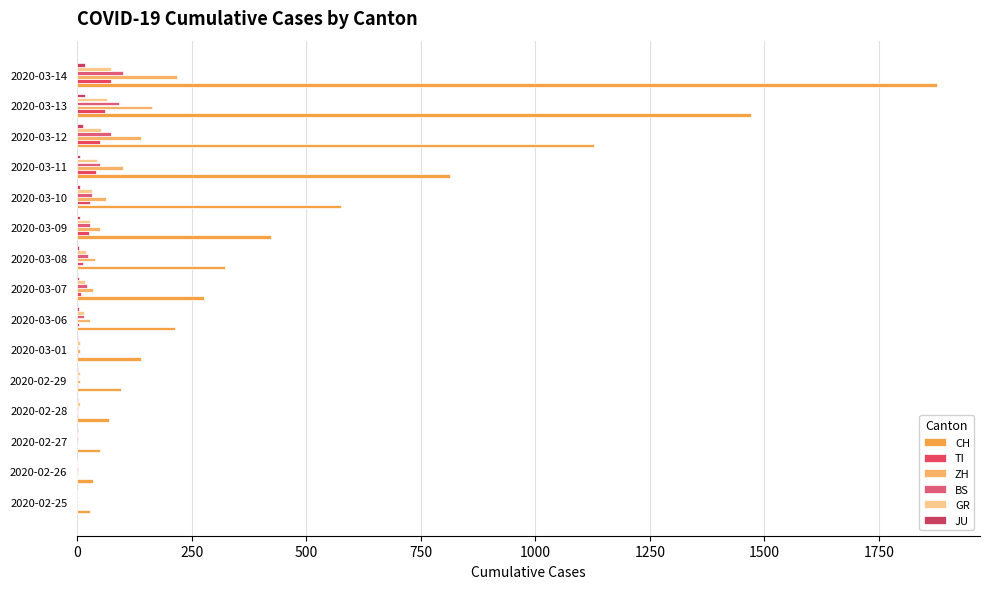

Count the number of data series in this chart.

6